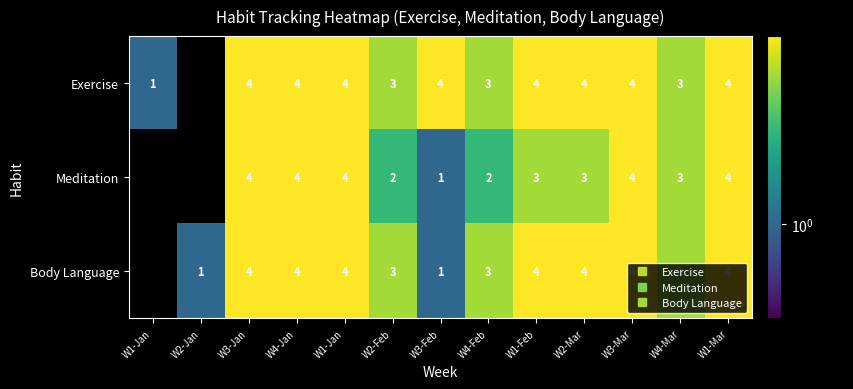

List the series in order of their overall mean, lowest first.

Meditation, Body Language, Exercise